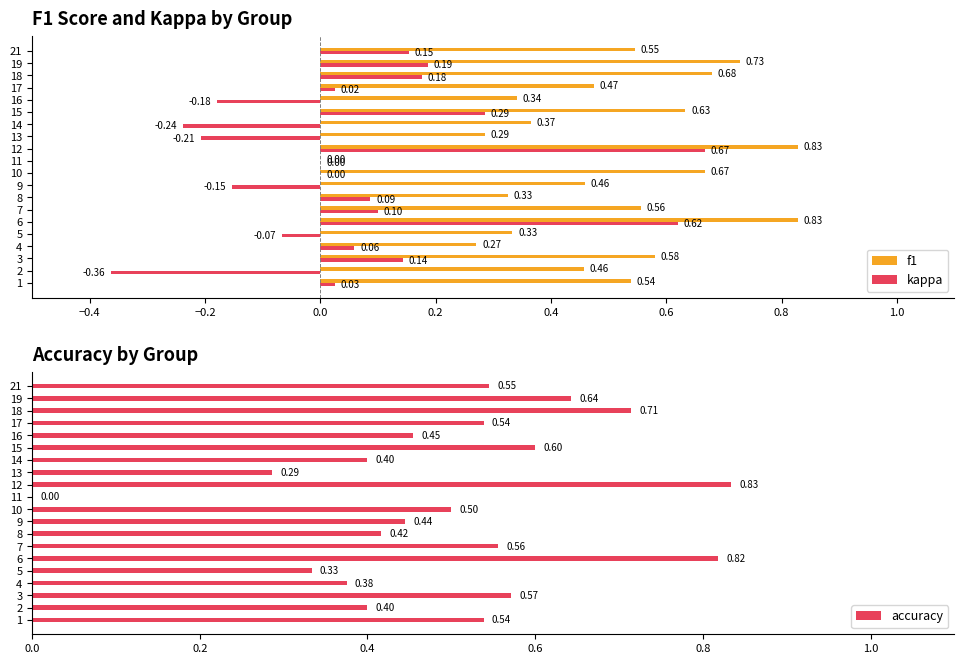

What is the difference between the second highest and second lowest values in the accuracy series?

0.5